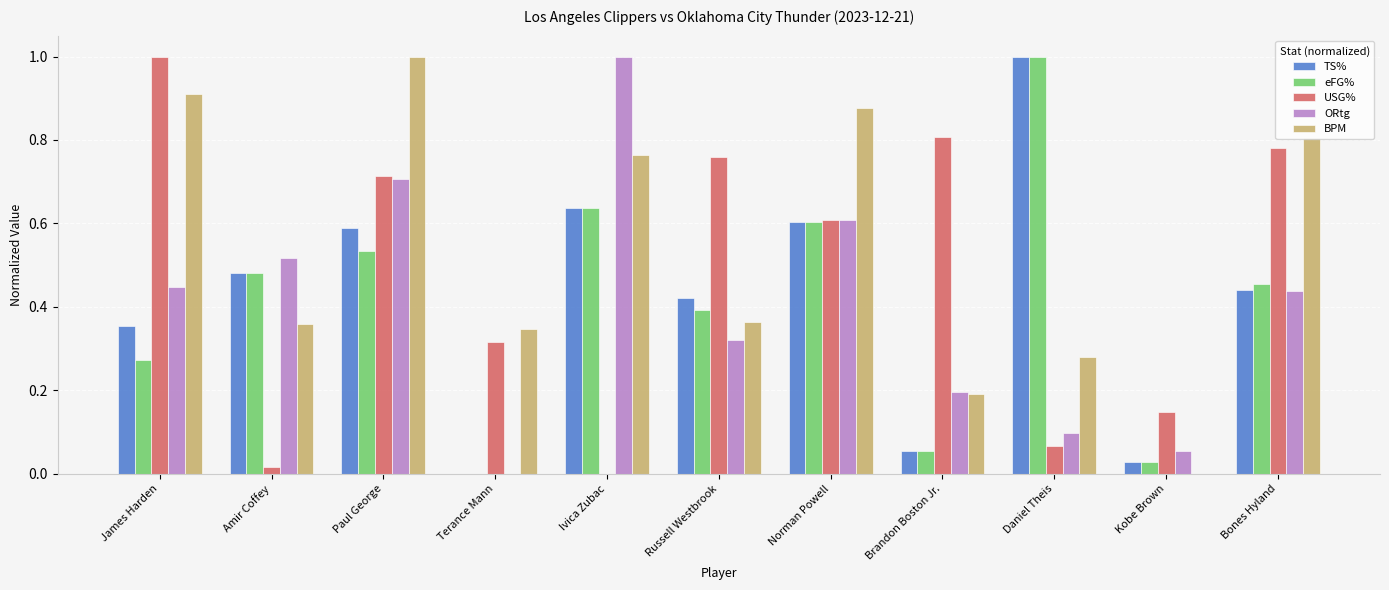

The TS% series shows 0.1 at Bones Hyland. True or false?

False